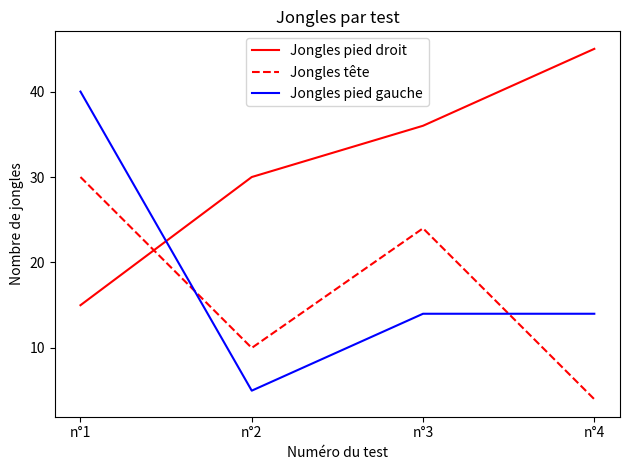

Which series changed the most between n°3 and n°4?

Jongles tête